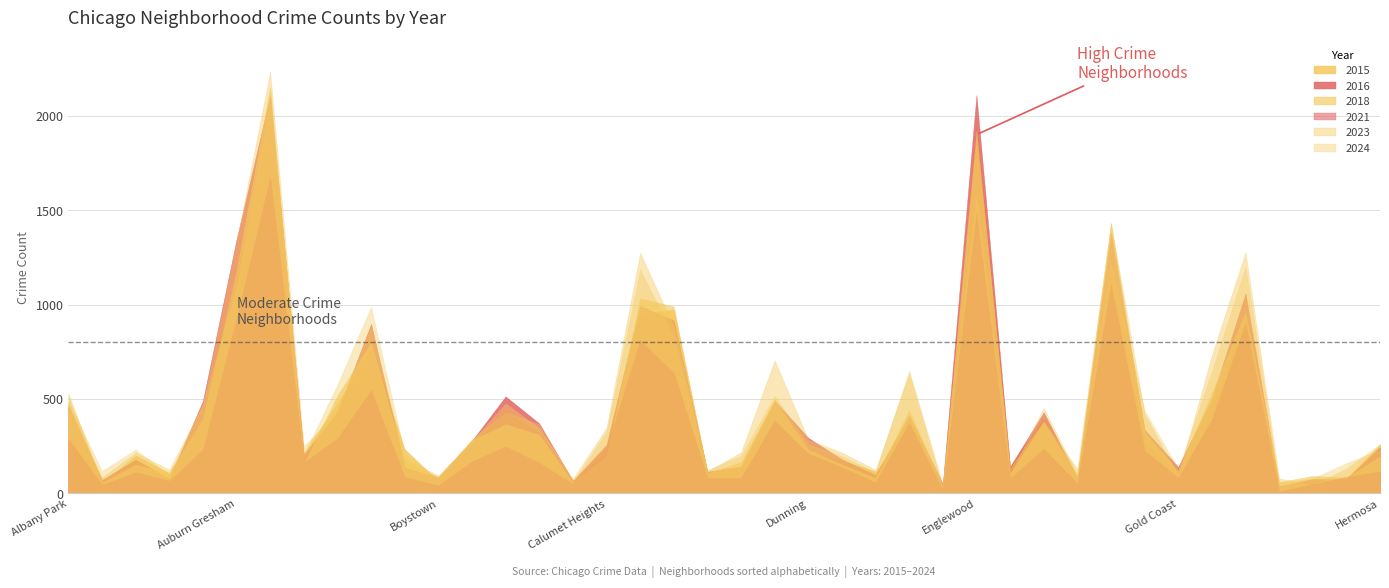

Between Calumet Heights and Douglas, which is larger?

Douglas